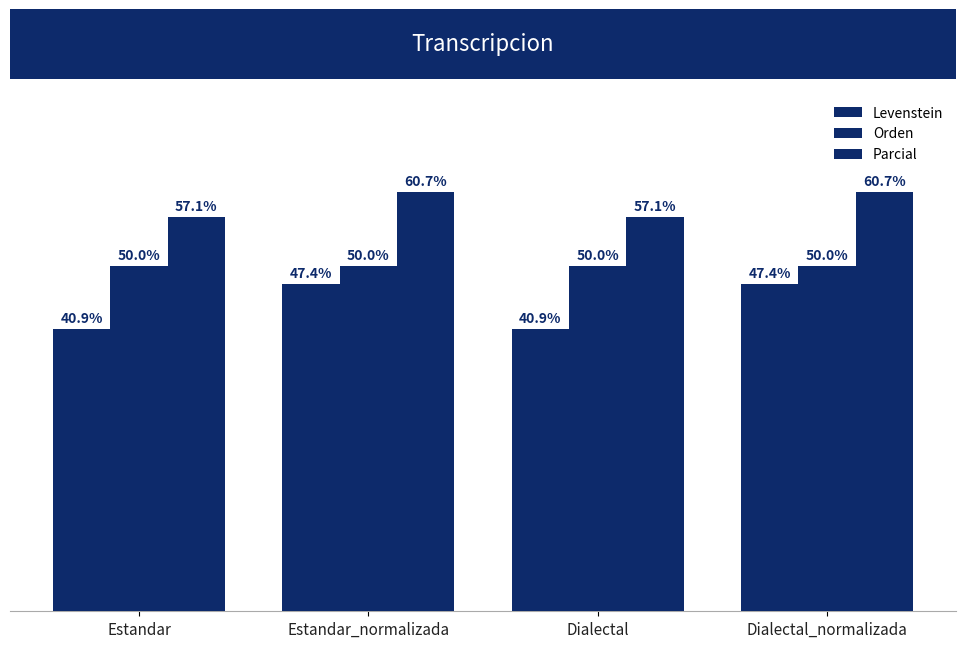

At Dialectal, list the series in order from smallest to largest.

Levenstein, Orden, Parcial